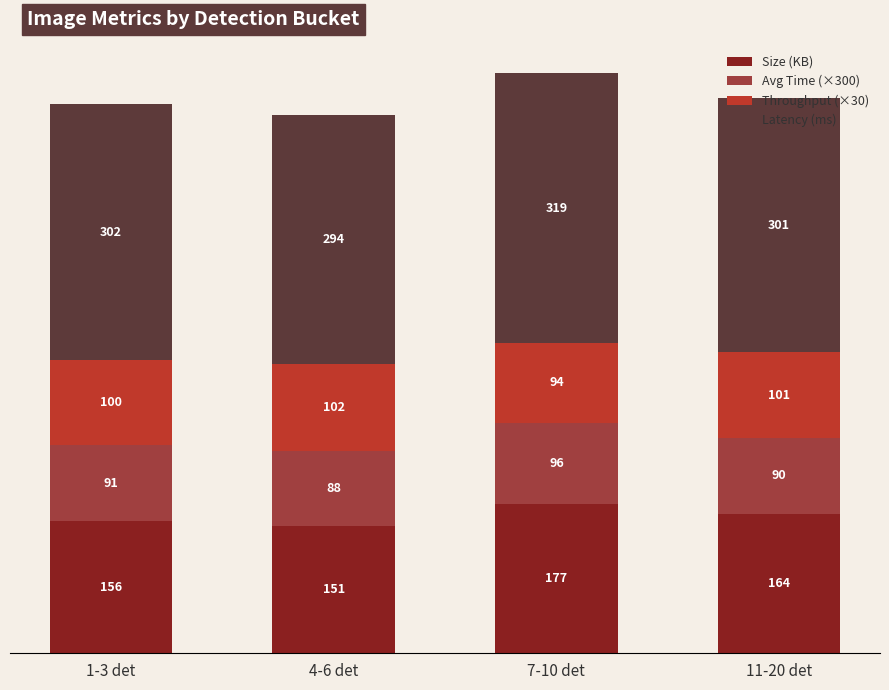

What is the difference between the second highest and second lowest values in the Throughput (×30) series?

0.9